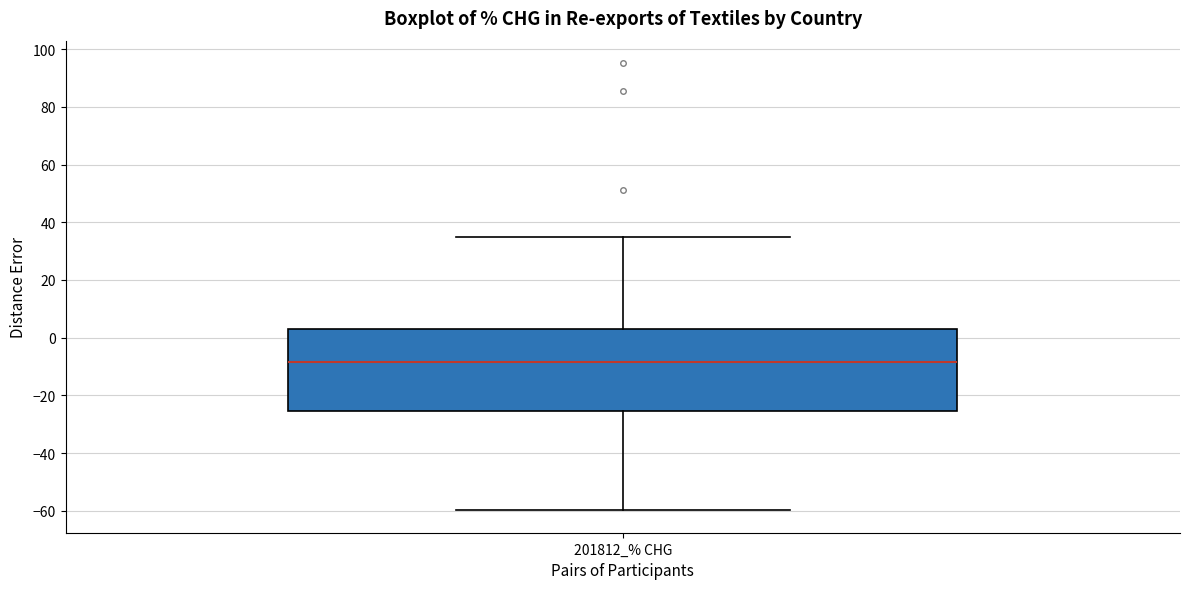

Read this box plot against the y-axis: the position of the median line, the range covered by the box, and the ends of both whiskers. The values are not printed on the chart, so give them approximately, as read against the axis.

median -8, box -26 to 2, whiskers -60 to 36